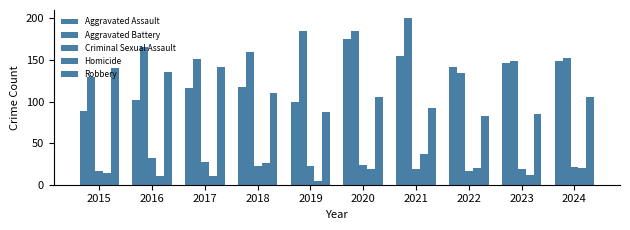

How many bars are there in total?

50